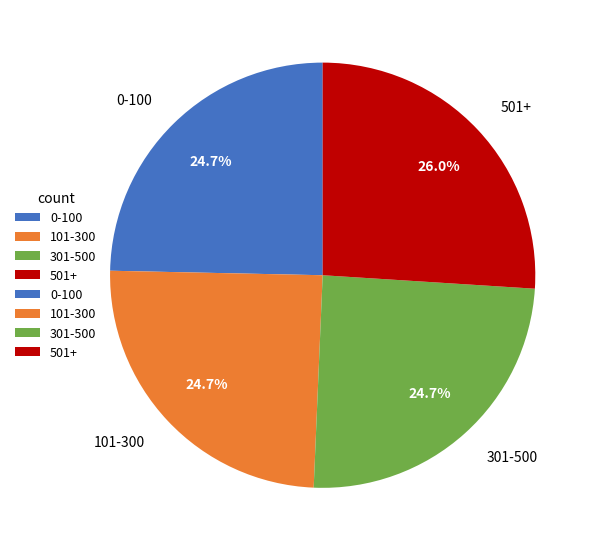

To the nearest percent, what is the difference between the 301-500 and 501+ slice percentages?

1%